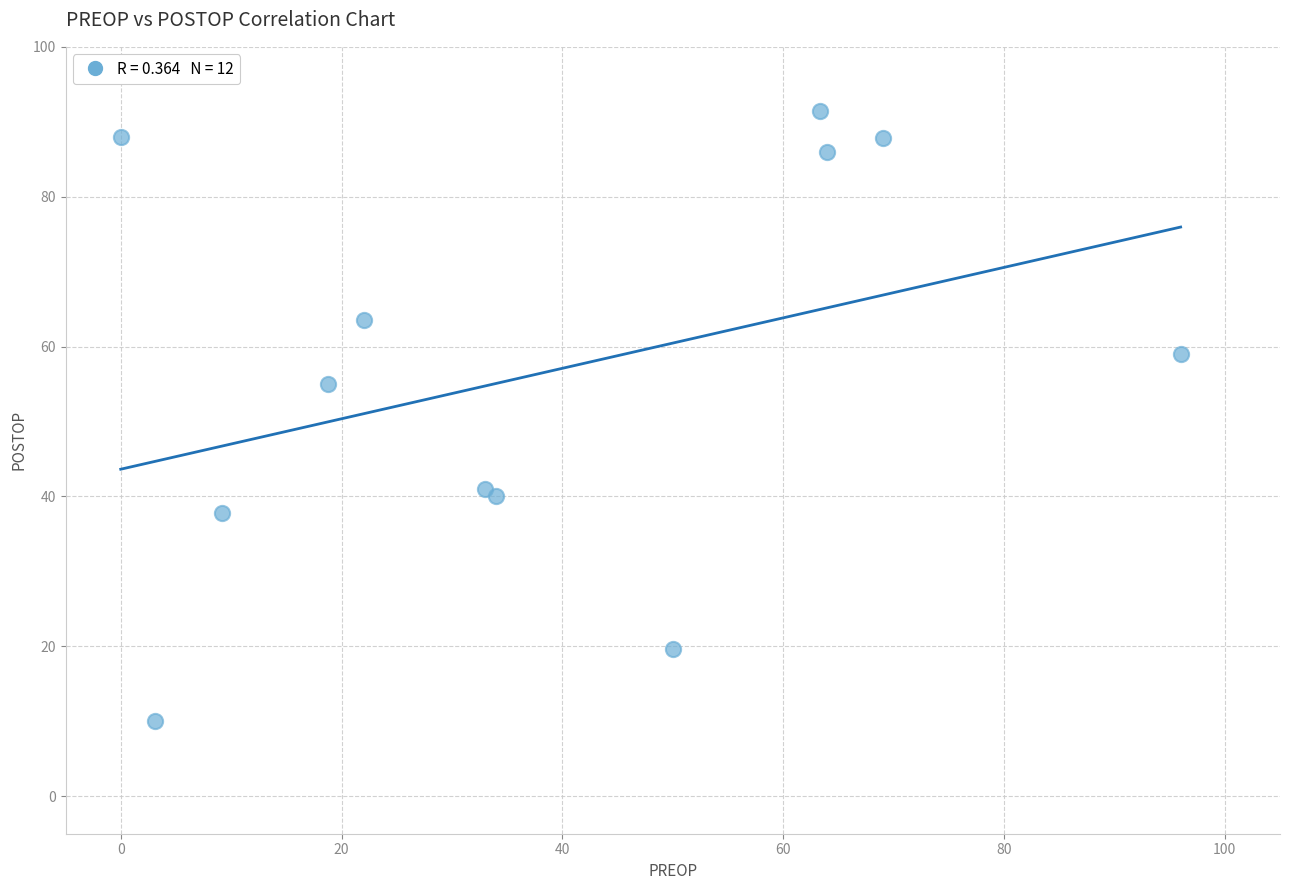

What Y value in the scatter plot is closest to 50?

55.0